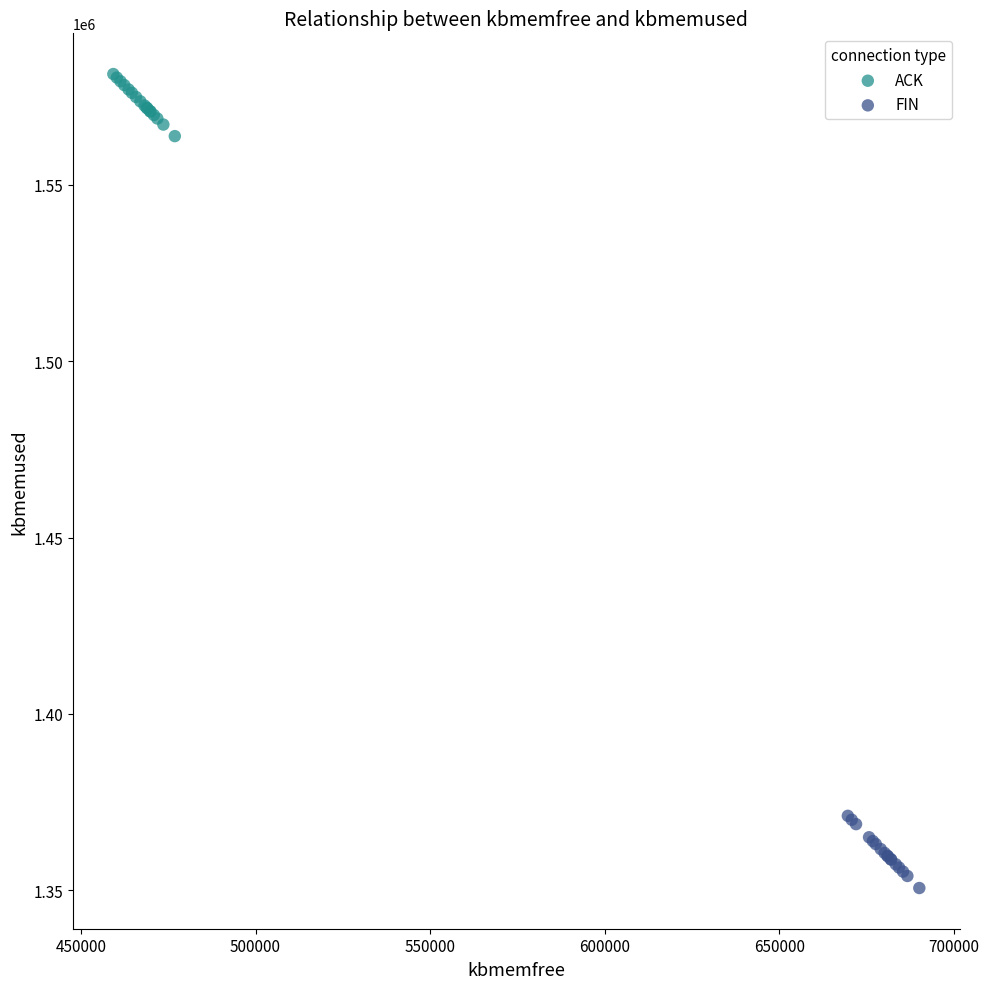

Which series reaches the minimum Y coordinate?

FIN